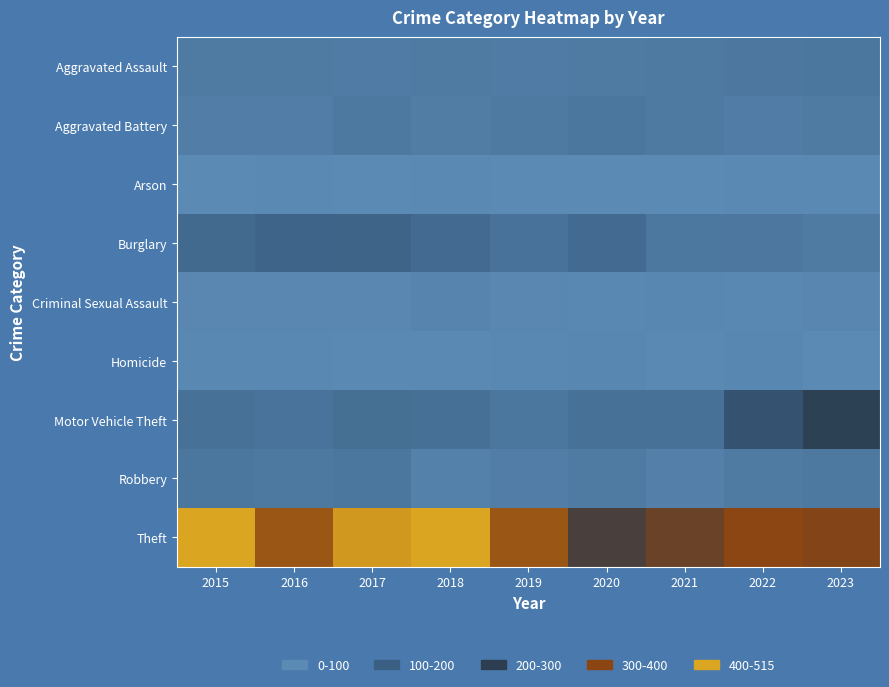

Which label corresponds to the largest value in the chart?

2015